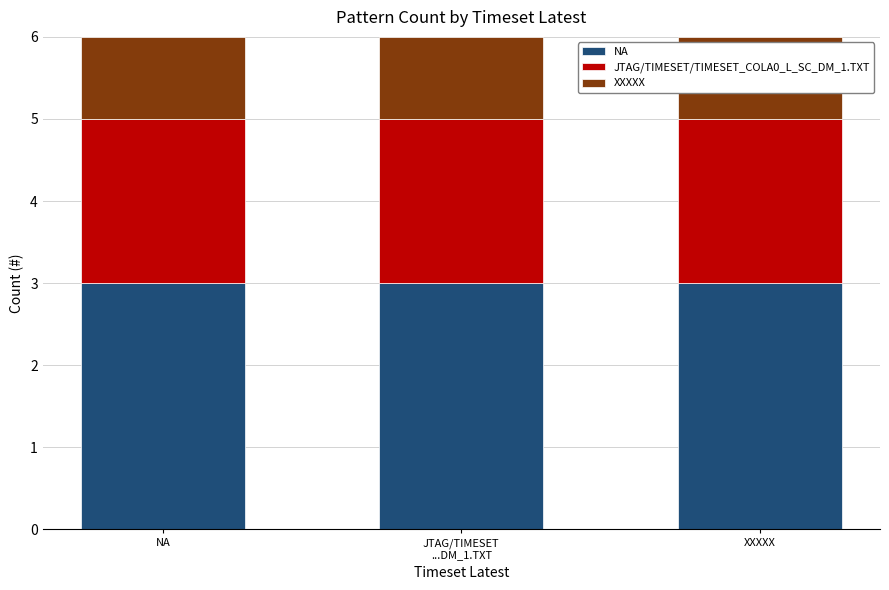

Is it true that NA equals 3 at NA?

True